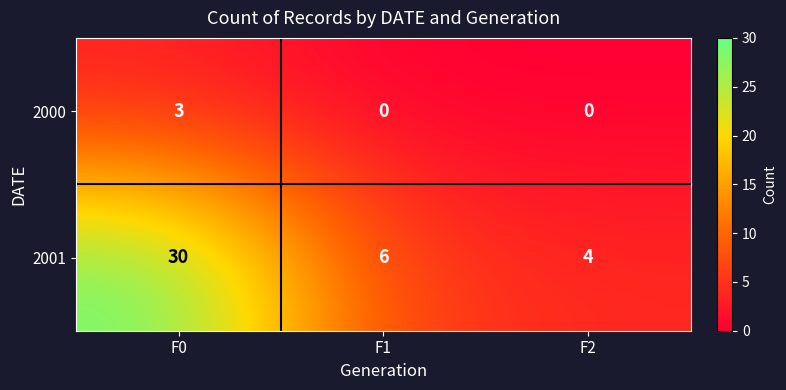

Read the 2001 value at F2.

4